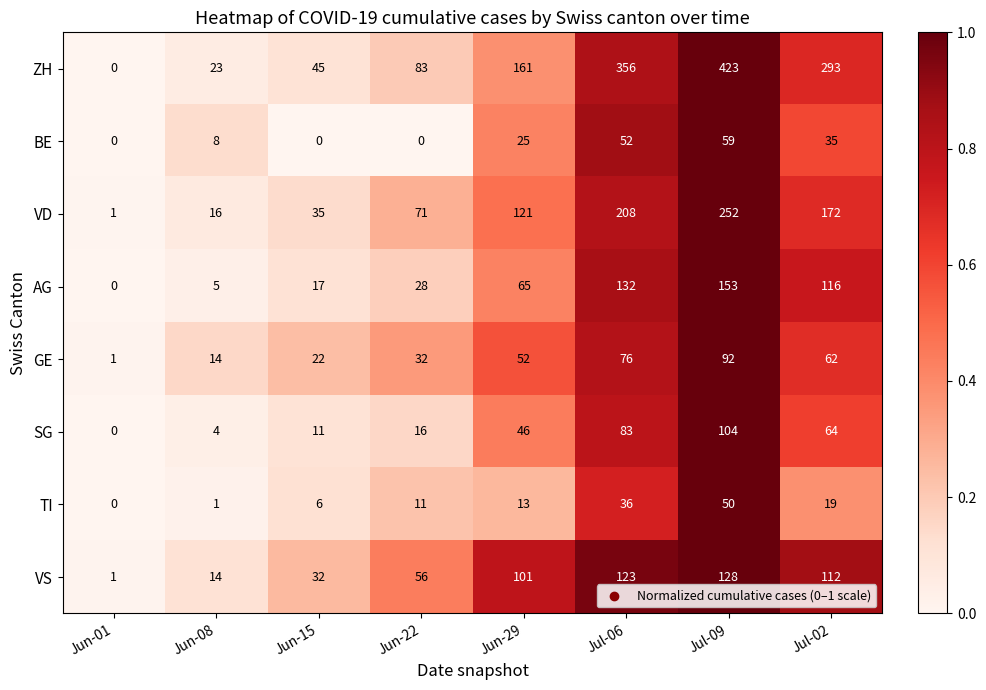

At which category is the sum across all series the highest?

Jul-09